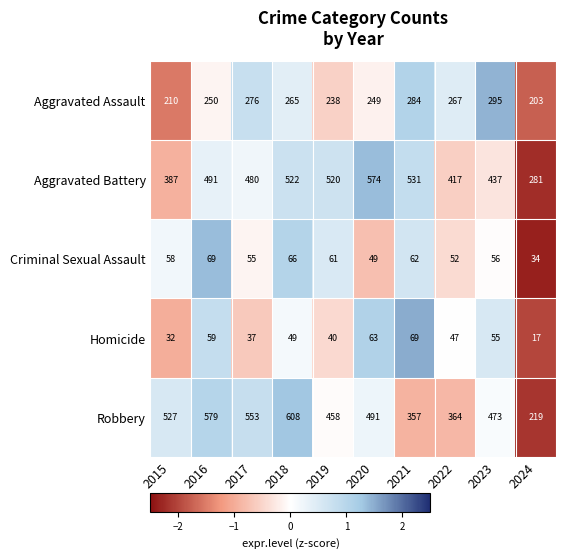

The value of Robbery at 2017 is 782. True or false?

False